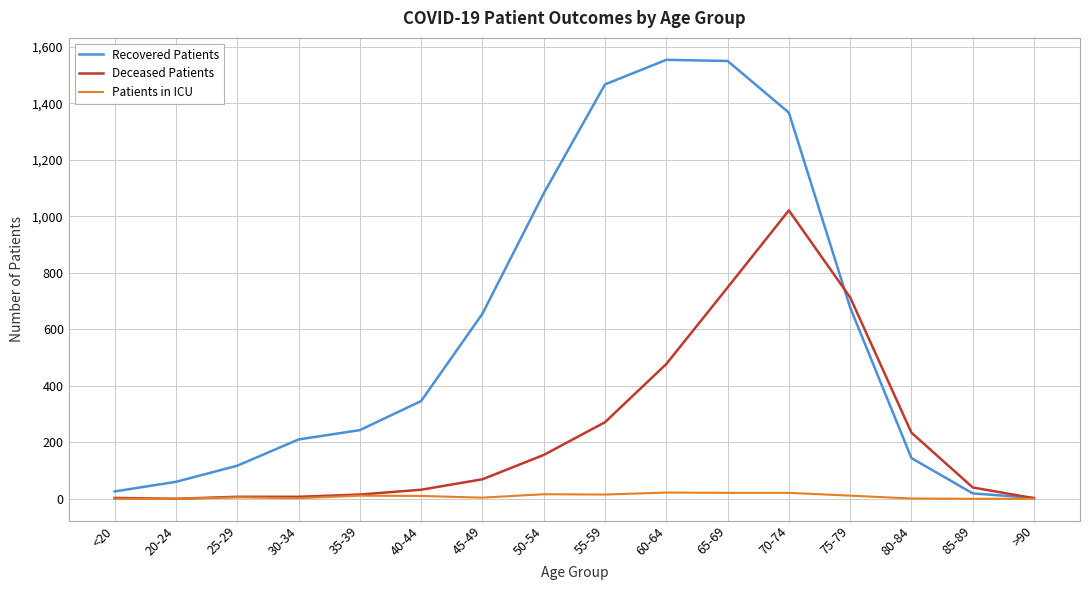

At how many categories does at least one series exceed 1115?

4